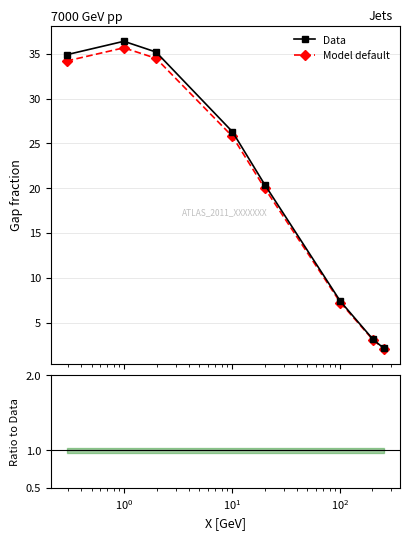

What is the lowest value of the Data series?

2.1